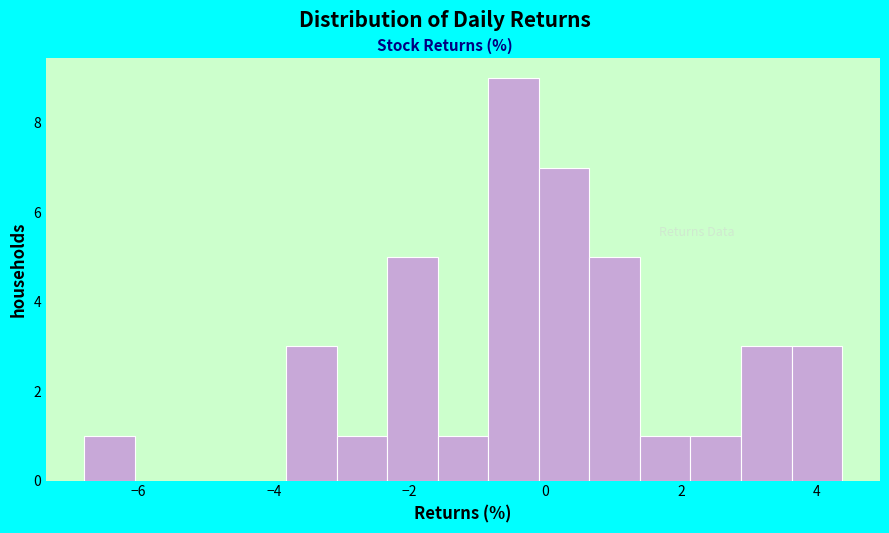

Read against the x-axis, roughly where is the centre of the tallest bar?

-0.4